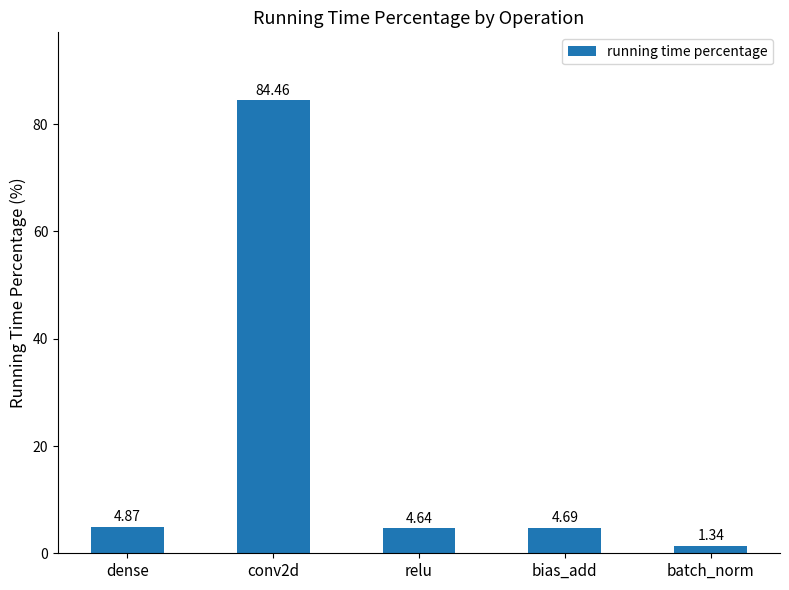

Between conv2d and batch_norm, which is larger?

conv2d